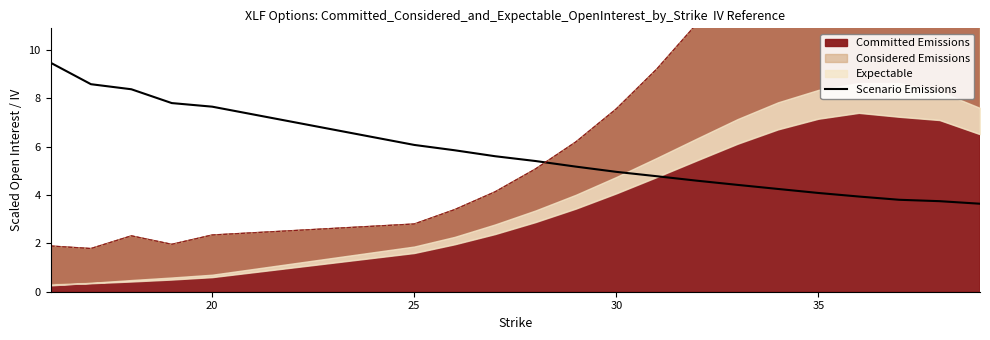

What is the minimum value for Scenario Emissions?

3.6